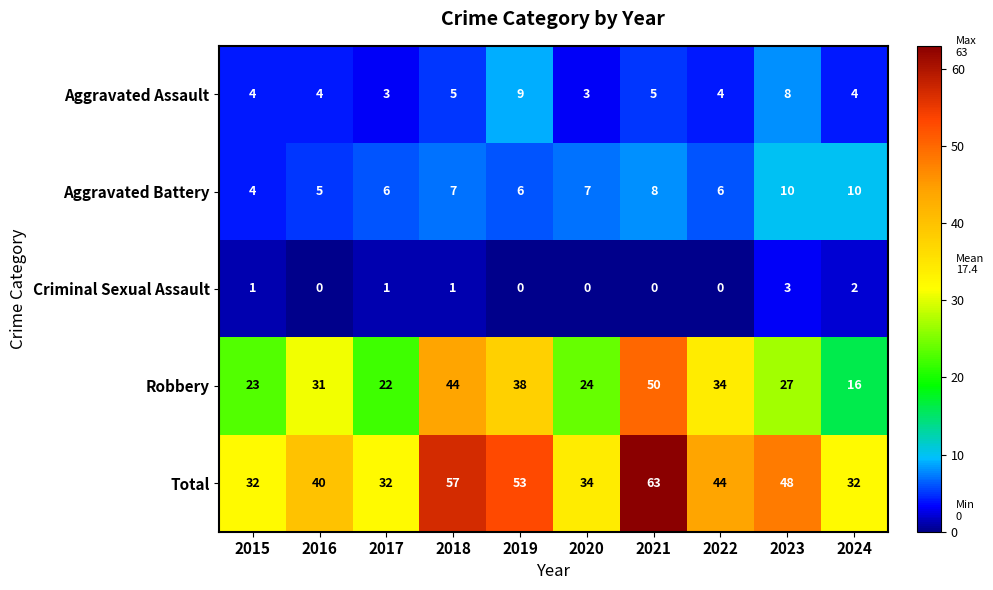

The Robbery series shows 31 at 2016. True or false?

True